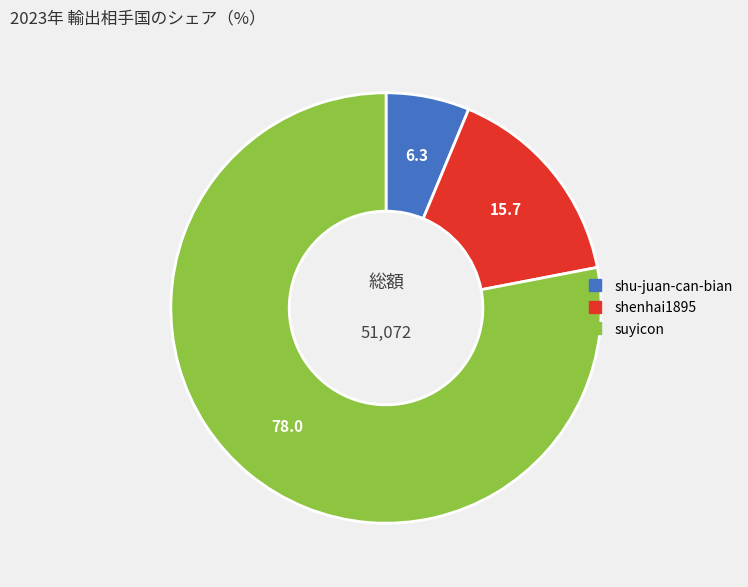

What is the smallest slice in the pie chart?

shu-juan-can-bian